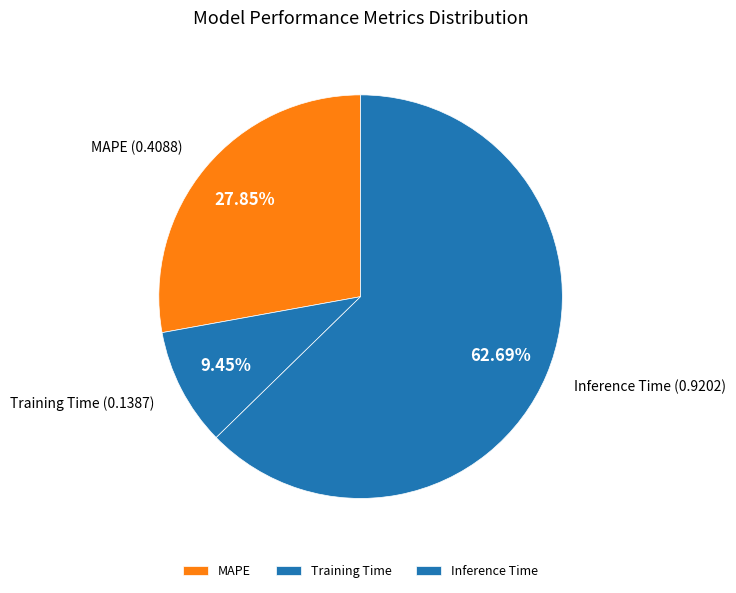

Between Inference Time and MAPE, which is larger?

Inference Time